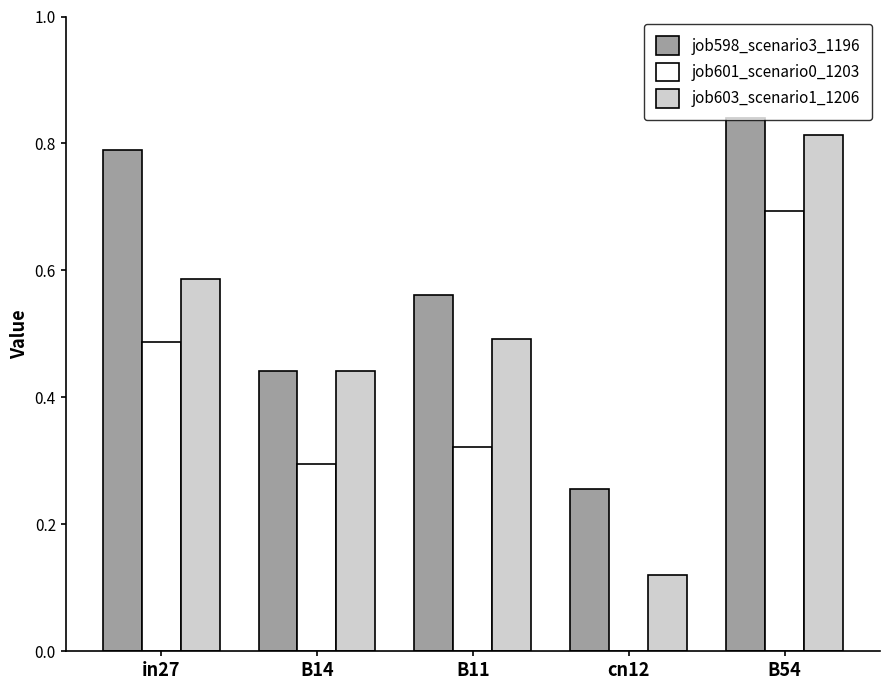

What are all the series names shown in the legend?

job598_scenario3_1196, job601_scenario0_1203, job603_scenario1_1206